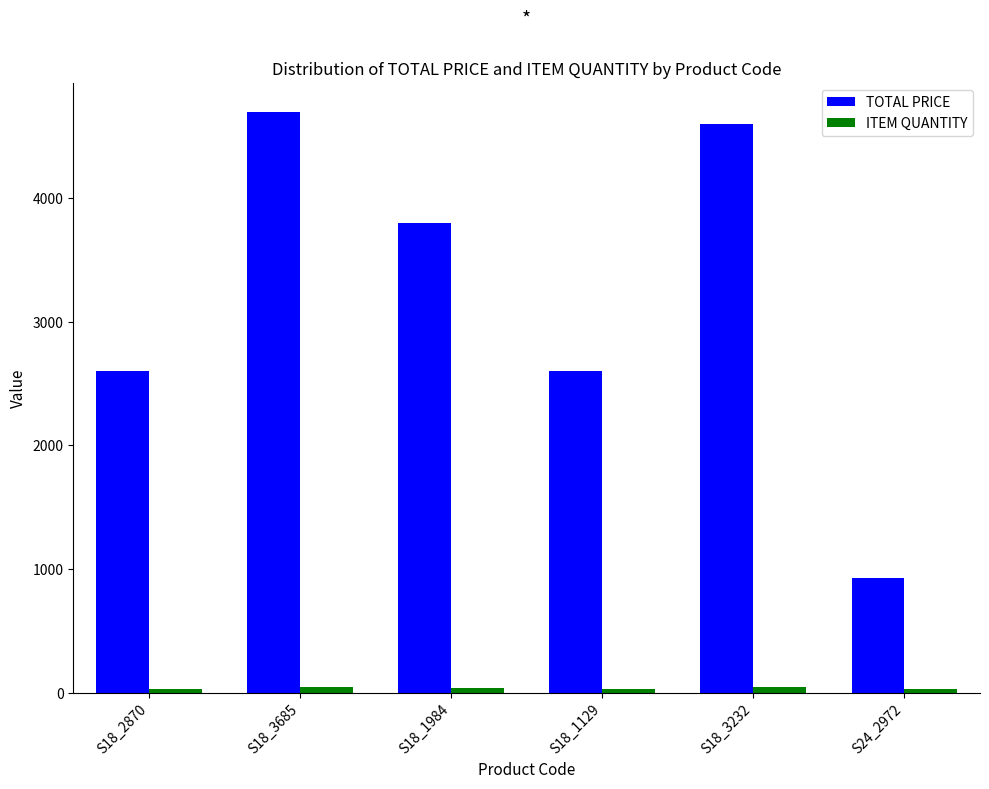

What is the spread (max minus min) of values at S18_3685?

4653.0